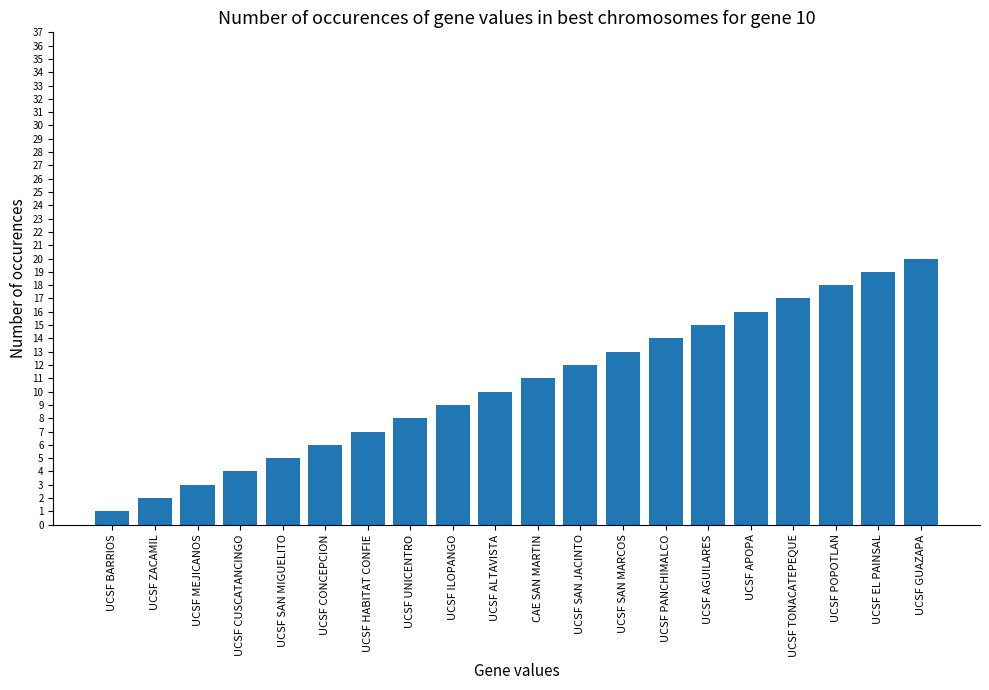

What is the ratio of the value at UCSF TONACATEPEQUE to the value at CAE SAN MARTIN?

1.5